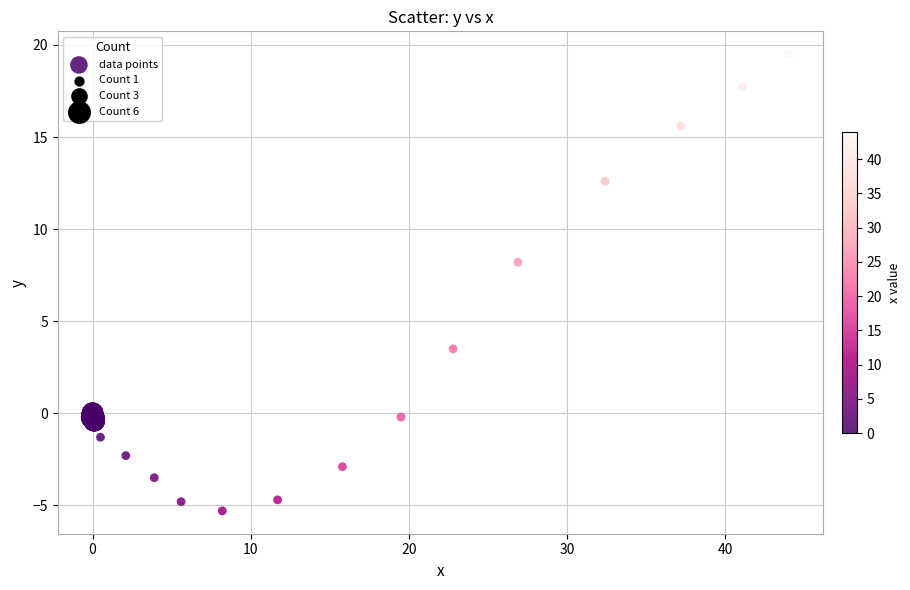

What Y value in the scatter plot is closest to 7?

8.2